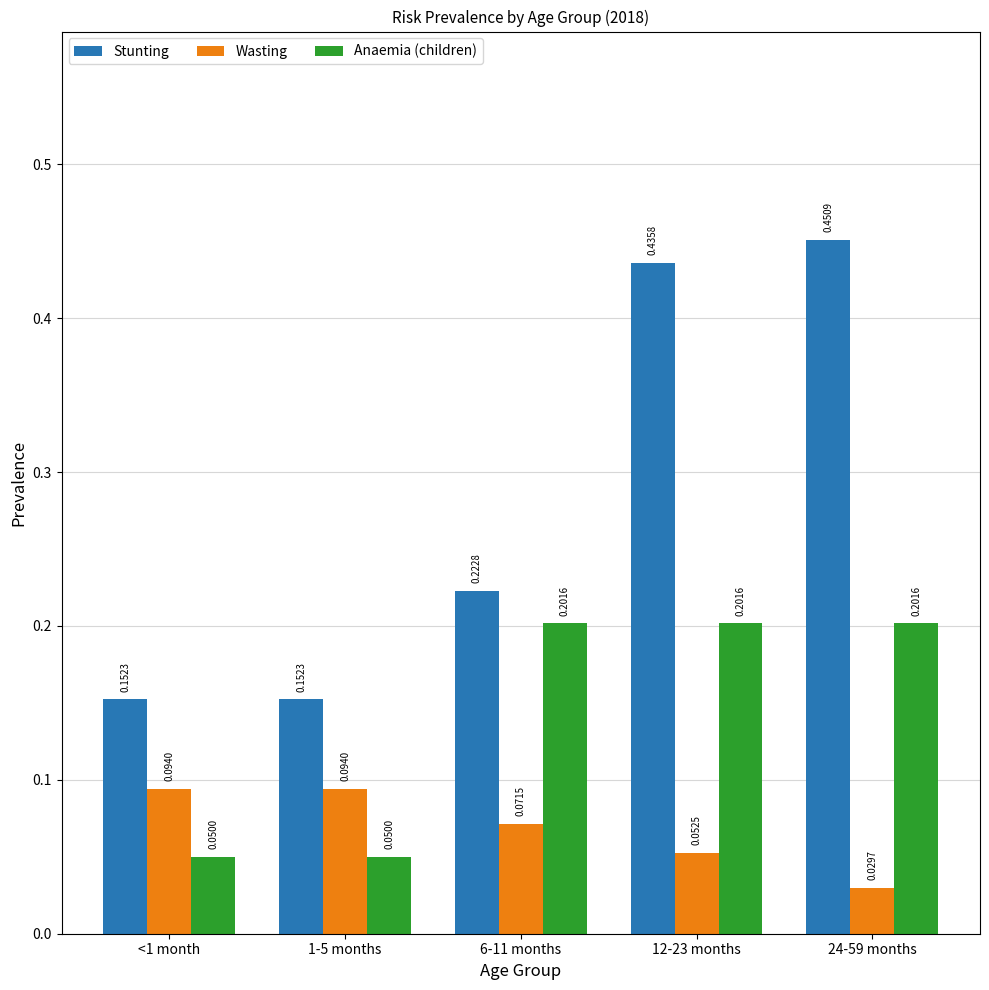

Is the value of Anaemia (children) at 12-23 months greater than the value of Stunting at 6-11 months?

No